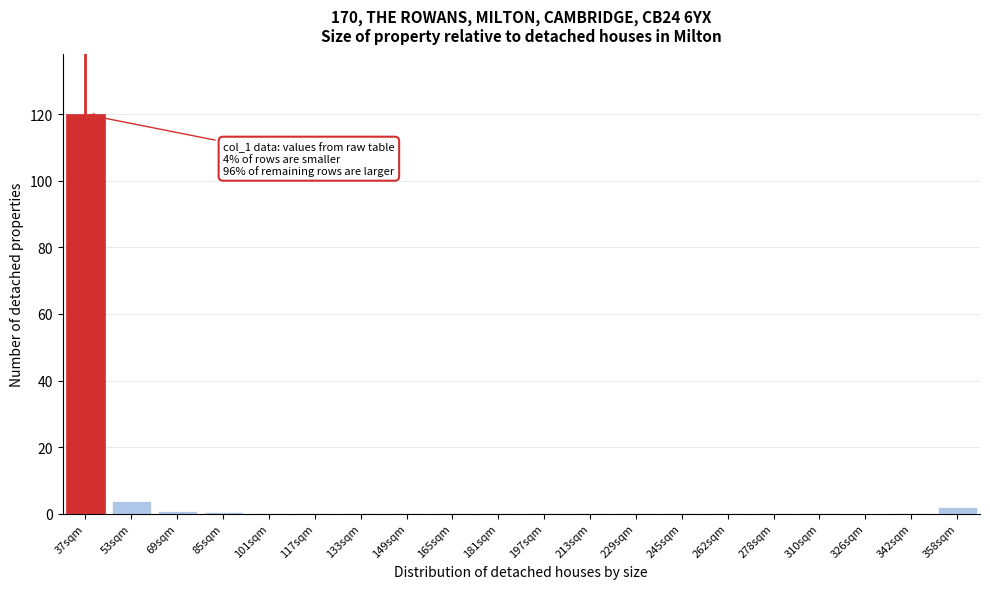

The chart shows a value of 0.1 at 342sqm. True or false?

True